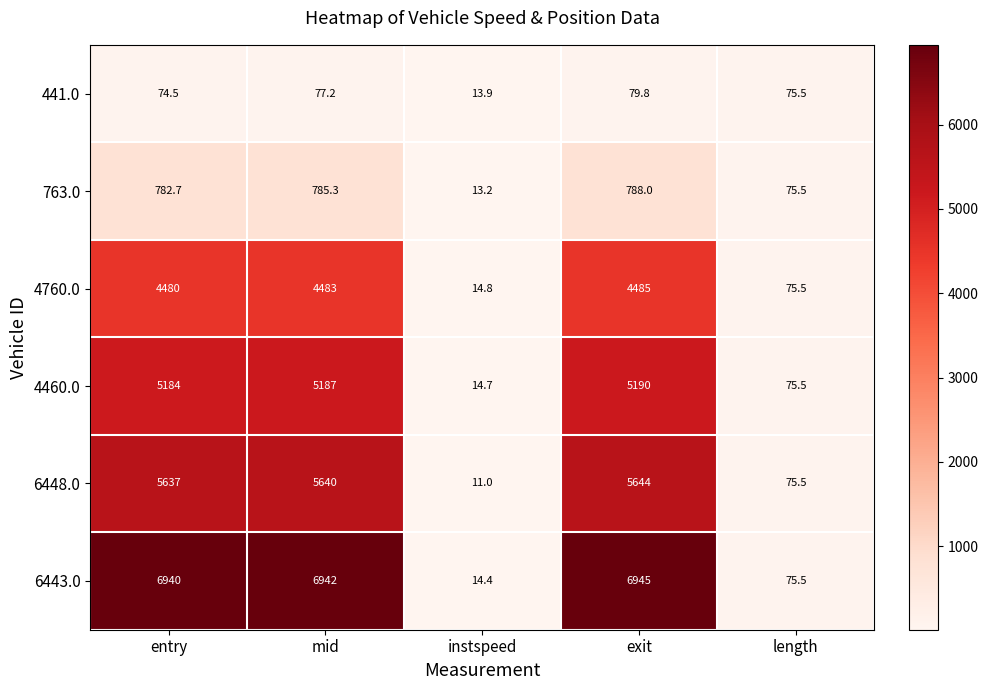

Which series has the largest total across all categories?

6443.0